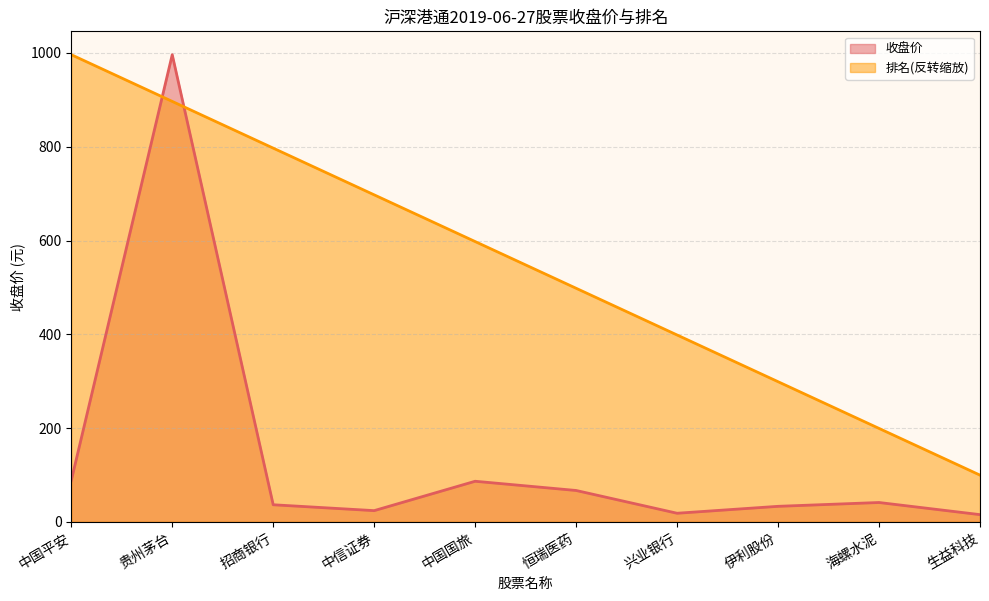

Which series ends up on top after the final intersection of 排名 and 收盘价?

排名